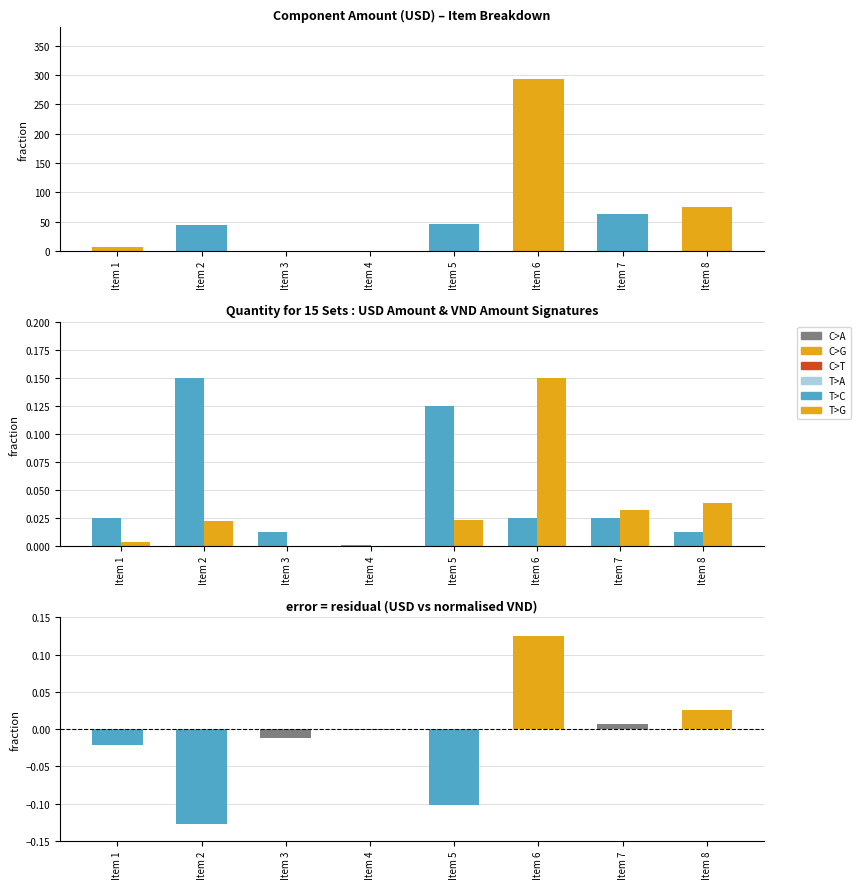

Is the value of T>A at Item 6 greater than the value of T>G at Item 3?

Yes